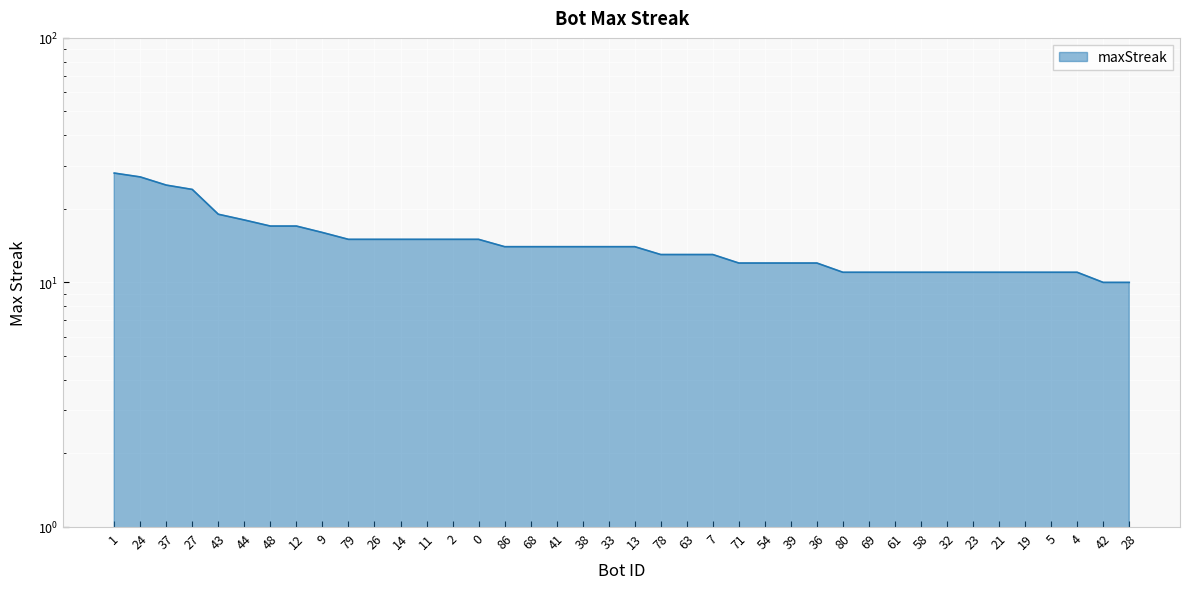

What is the greatest value displayed?

28